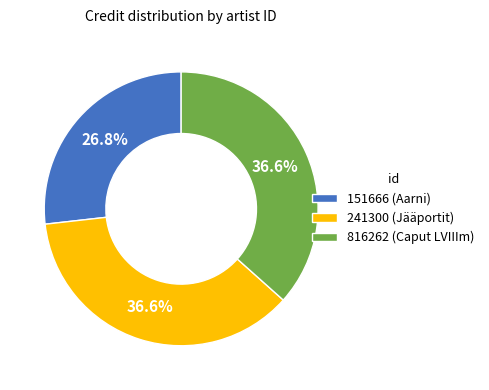

Does 241300 represent more than half of the total?

No